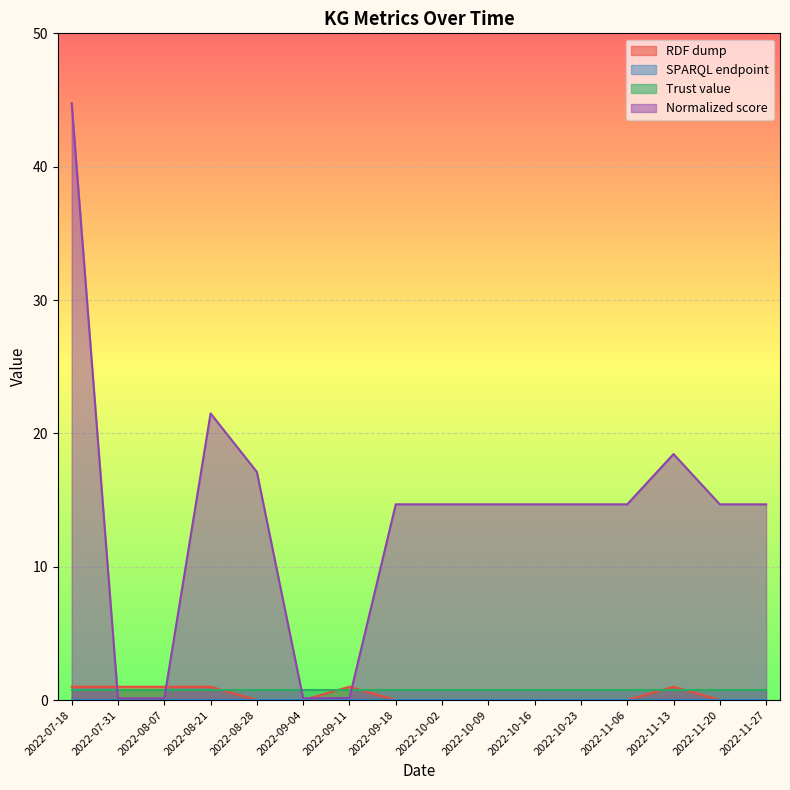

Reading right to left, extract all data points from this chart.

RDF dump: 0.0	0.0	1.0	0.0	0.0	0.0	0.0	0.0	0.0	1.0	0.0	0.0	1.0	1.0	1.0	1.0
Normalized score: 14.7	14.7	18.4	14.7	14.7	14.7	14.7	14.7	14.7	0.2	0.1	17.1	21.5	0.1	0.1	44.8